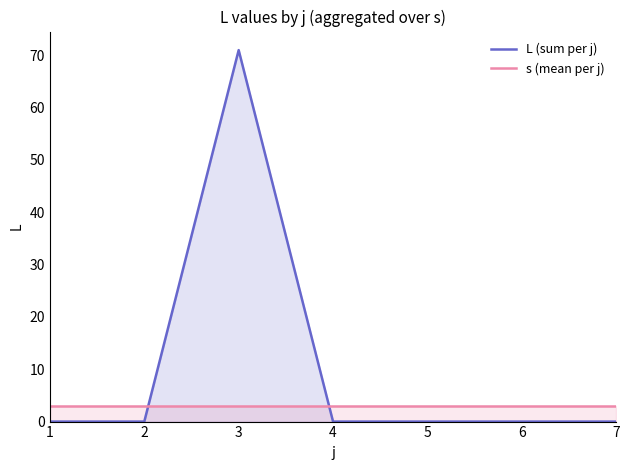

What is the approximate value of s (mean per j) at 7?

3